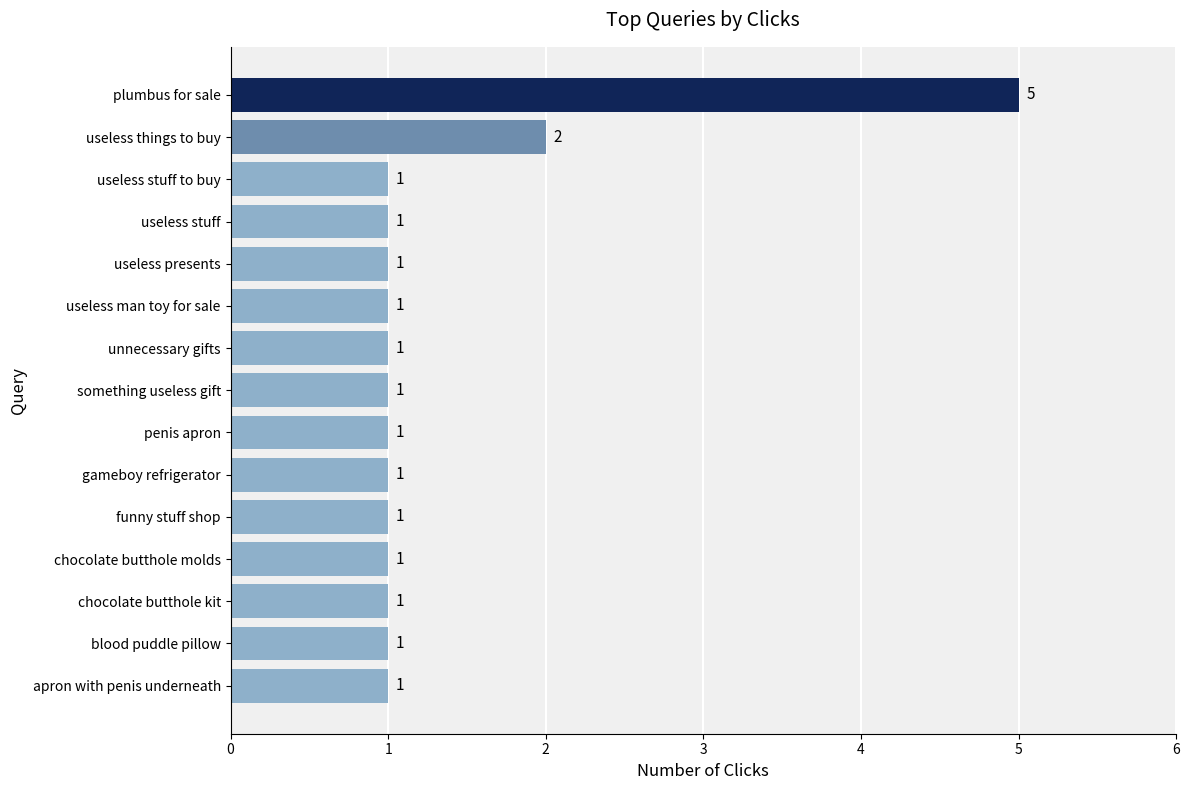

How many values are between 1 and 2?

14